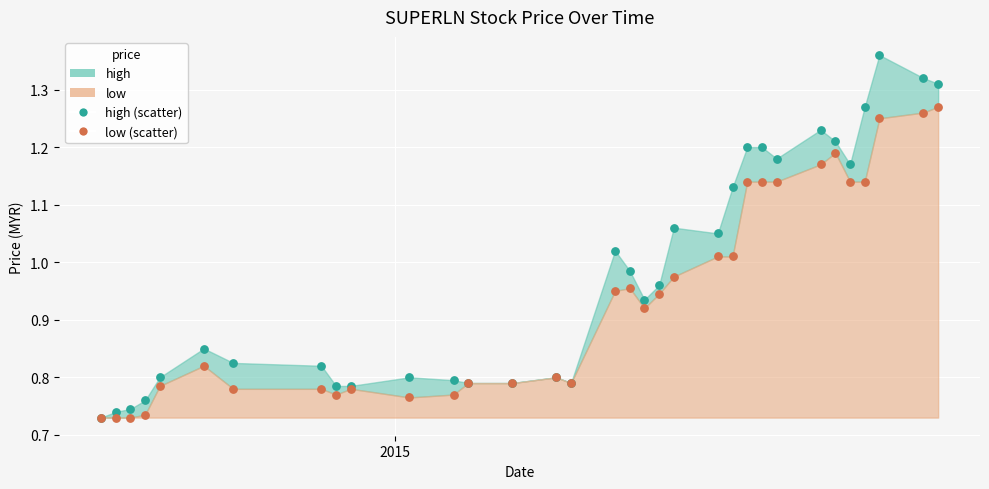

What are all the series names shown in the legend?

high, low